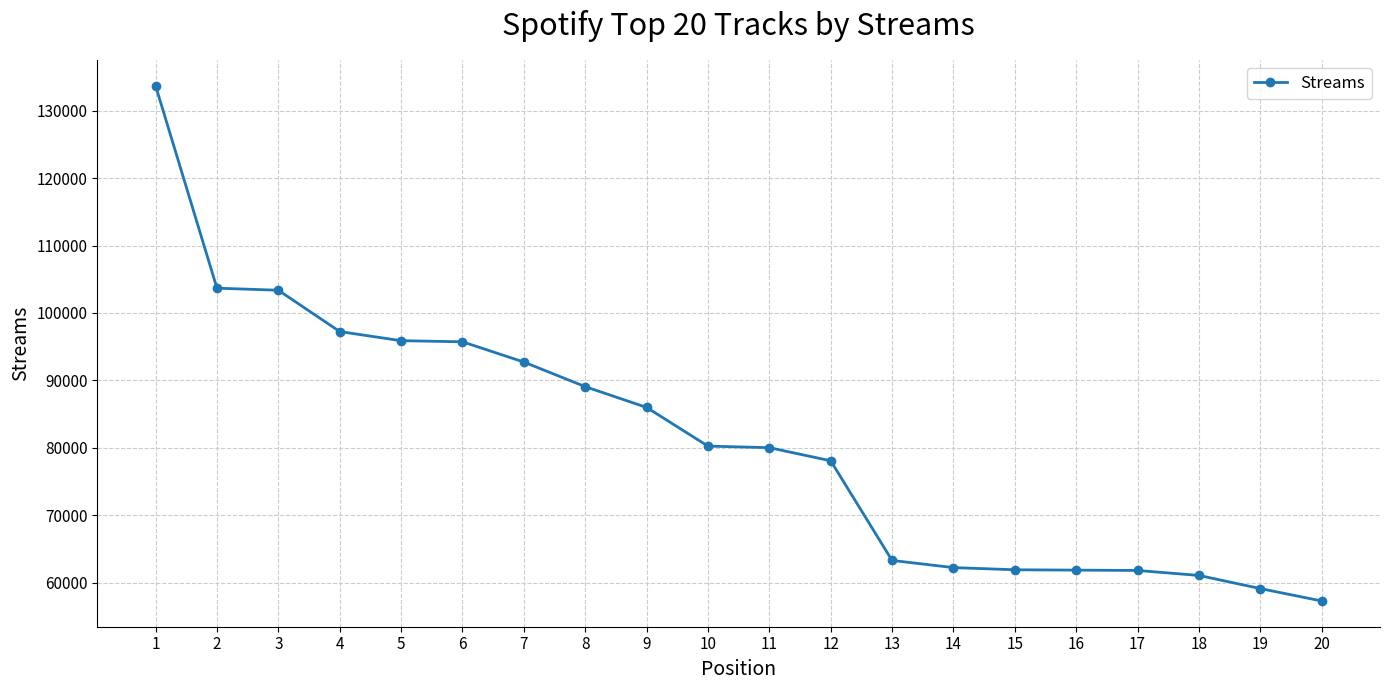

What is the sum of all values?

1624678